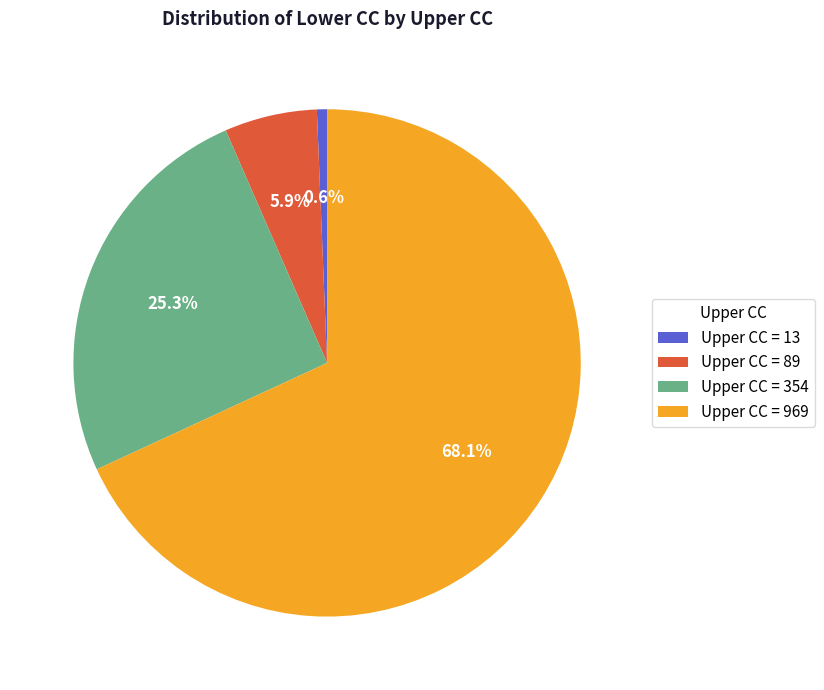

Rank the categories by value from lowest to highest.

Upper CC = 13, Upper CC = 89, Upper CC = 354, Upper CC = 969